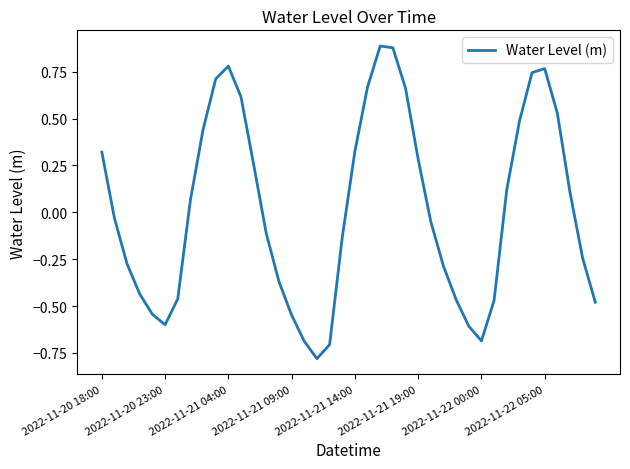

How many lines are shown in the chart?

1